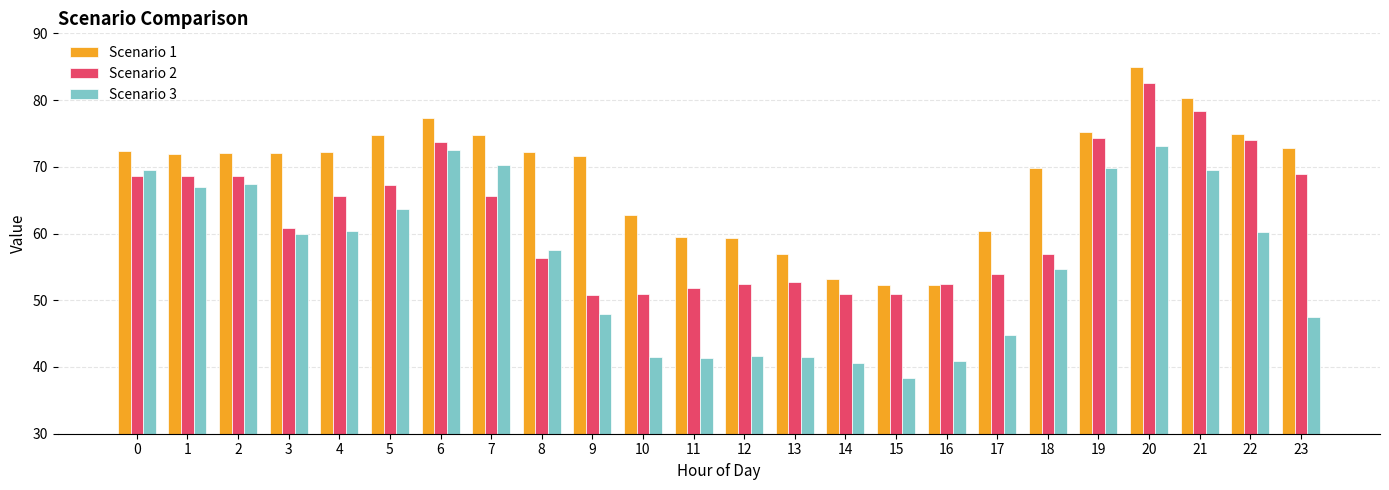

What is the sum of the Scenario 3 values at 18 and 14?

95.3